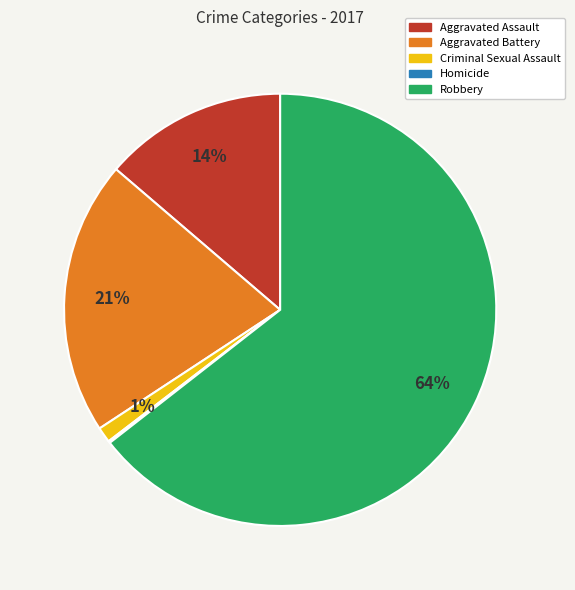

What is the ratio of the value at Aggravated Assault to the value at Aggravated Battery?

0.7